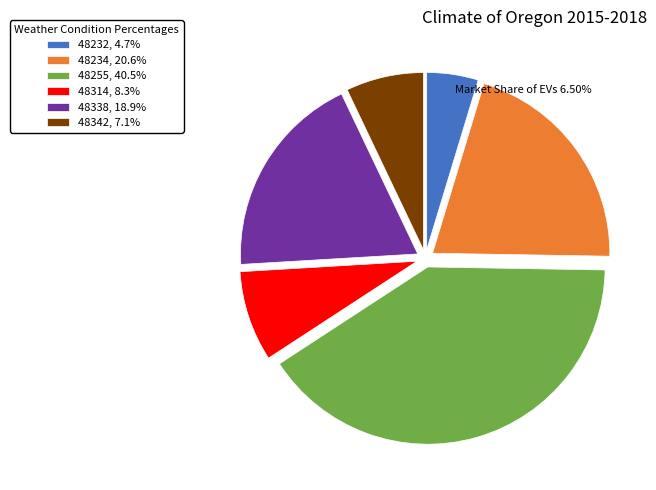

True or false: 48255 accounts for 50% of the total.

False